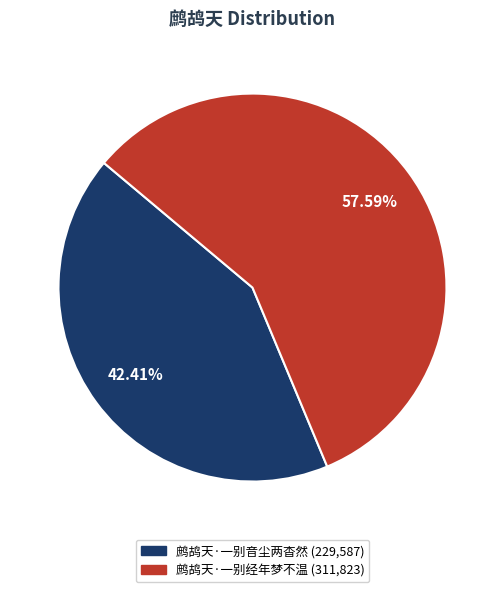

To the nearest percent, what portion does 鹧鸪天·一别经年梦不温 represent?

58%